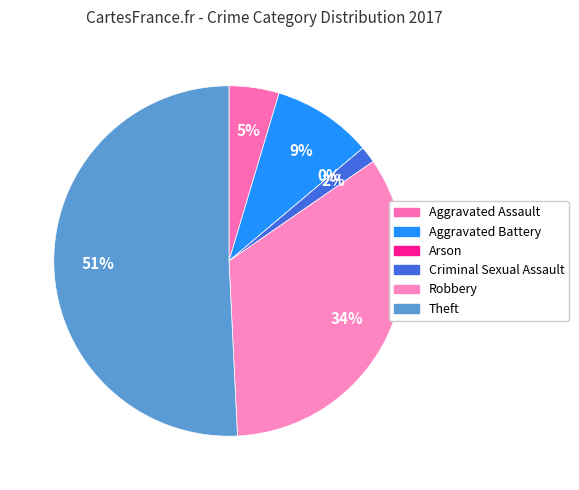

Is there a majority slice in this chart?

Yes